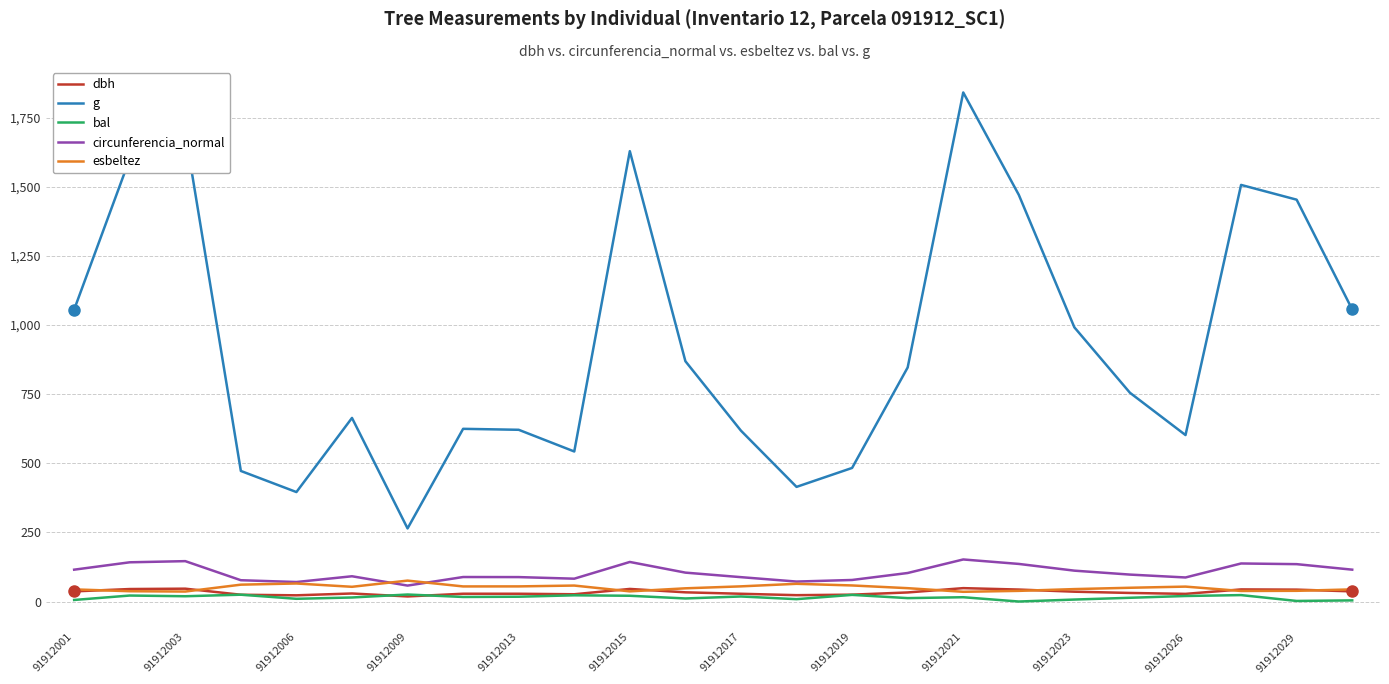

Which series has the largest range (max minus min)?

g